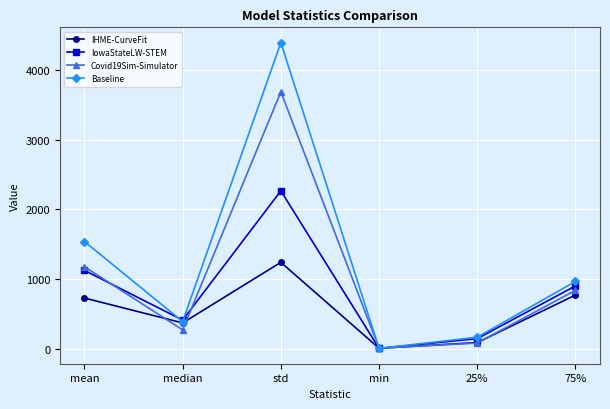

How many values in the IowaStateLW-STEM series are below 899?

3